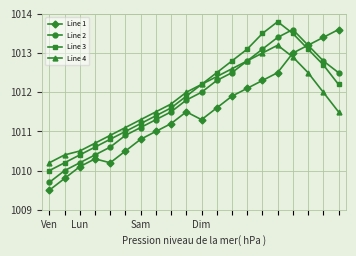

What is the minimum value shown in the chart?

1009.5